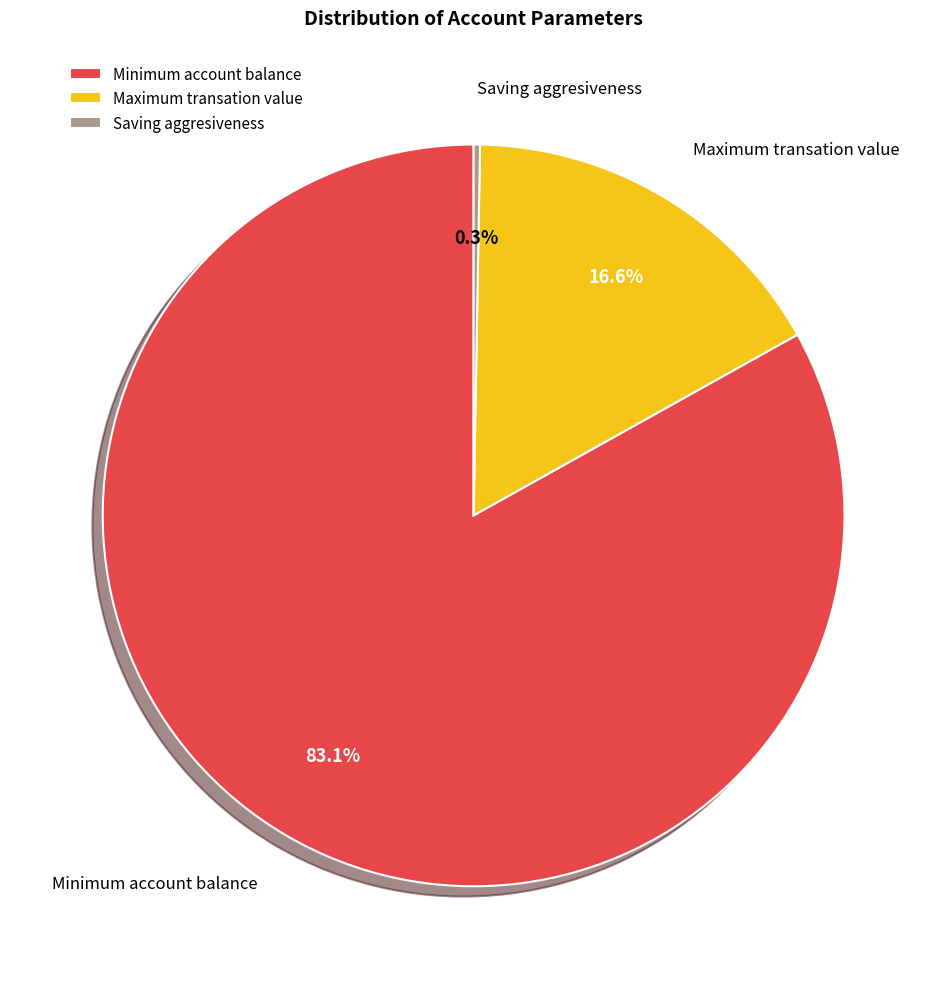

Does any single category account for the majority?

Yes